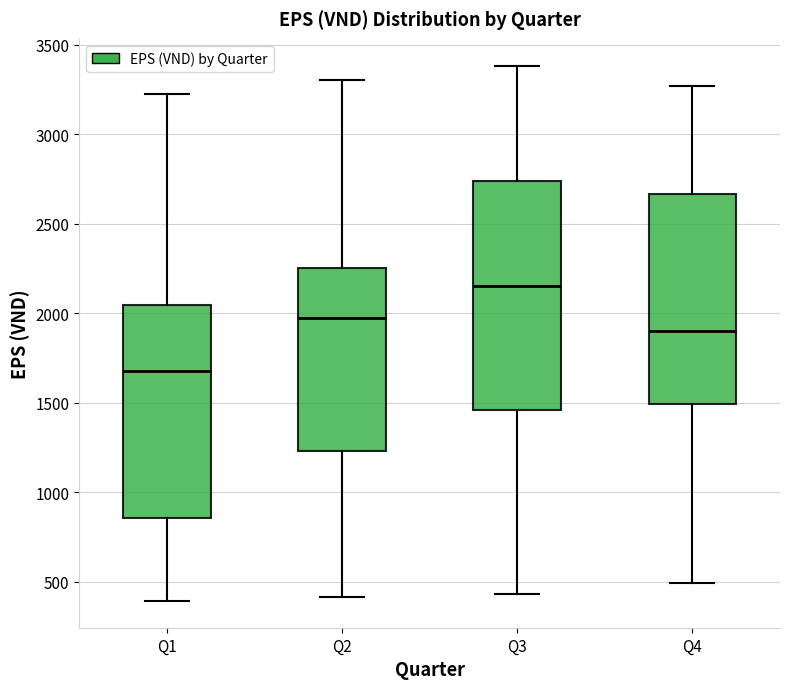

Reading left to right, read every box against the y-axis: the position of its median line, the range the box covers, and the ends of its whiskers. The values are not printed on the chart, so give them approximately, as read against the axis.

Q1: median 1700, box 850 to 2050, whiskers 400 to 3200
Q2: median 1950, box 1250 to 2250, whiskers 400 to 3300
Q3: median 2150, box 1450 to 2750, whiskers 450 to 3400
Q4: median 1900, box 1500 to 2650, whiskers 500 to 3250